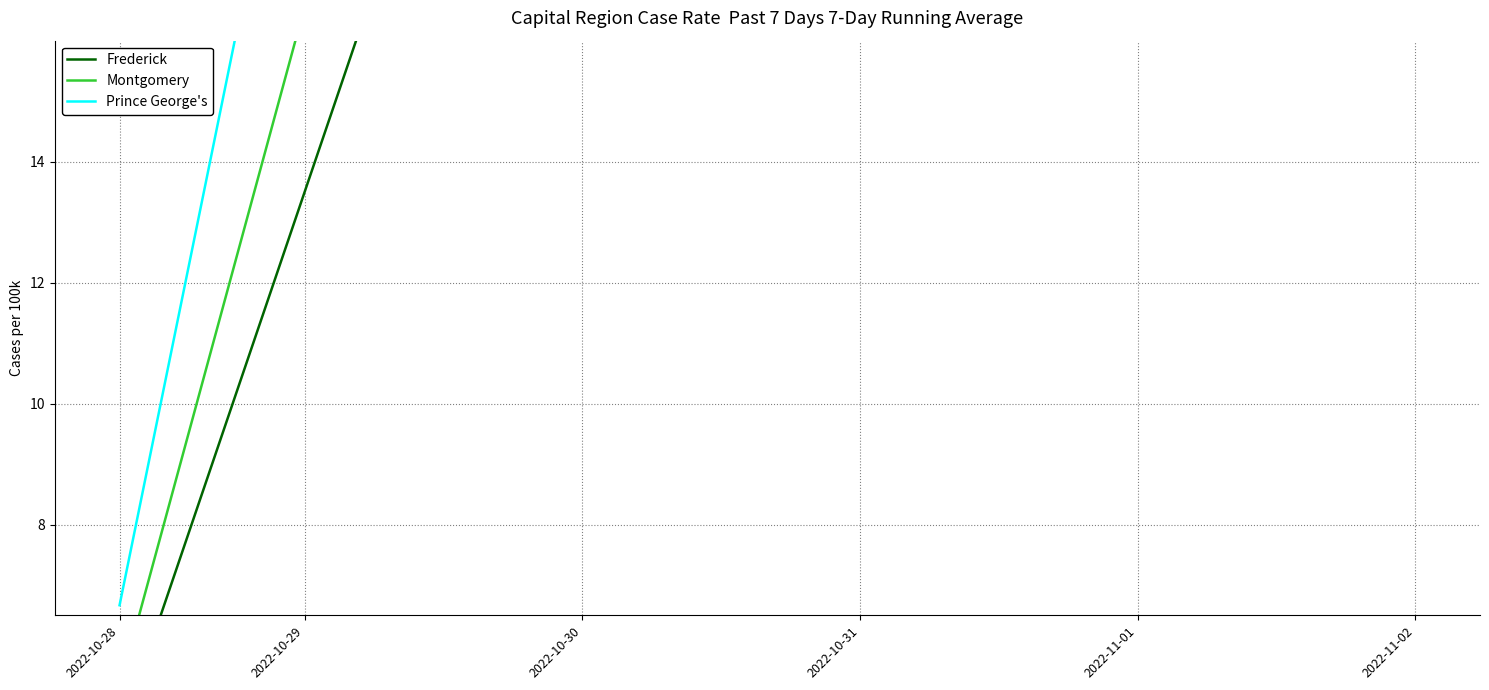

What value does the Montgomery series have at 2022-10-29?

1.7